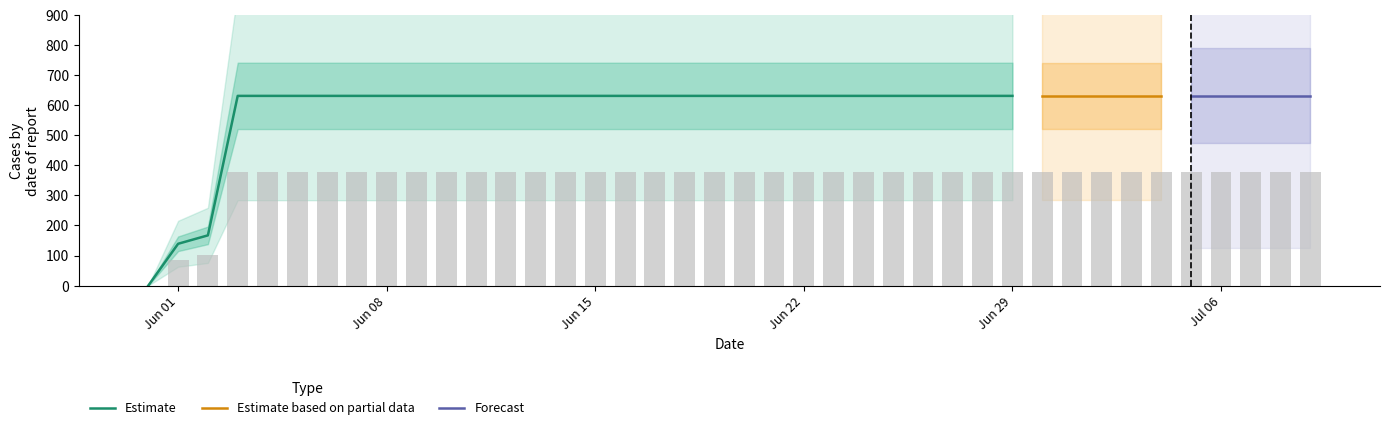

What is the sum of the values at 2020-07-05 and 2020-06-19?

757.2